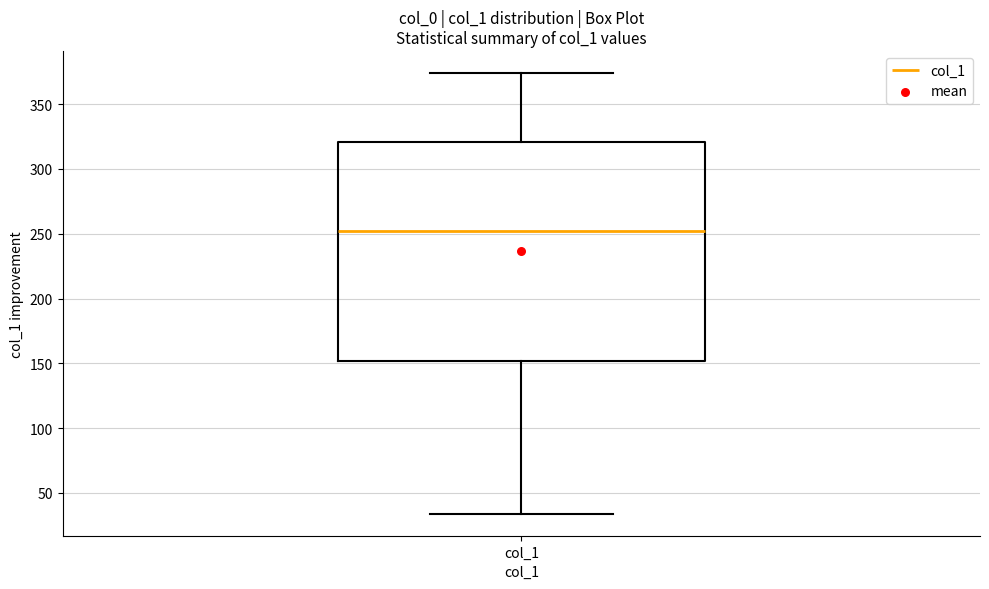

Where does the lower whisker of the box for col_1 end on the y-axis? The values are not printed on the chart, so give them approximately, as read against the axis.

35